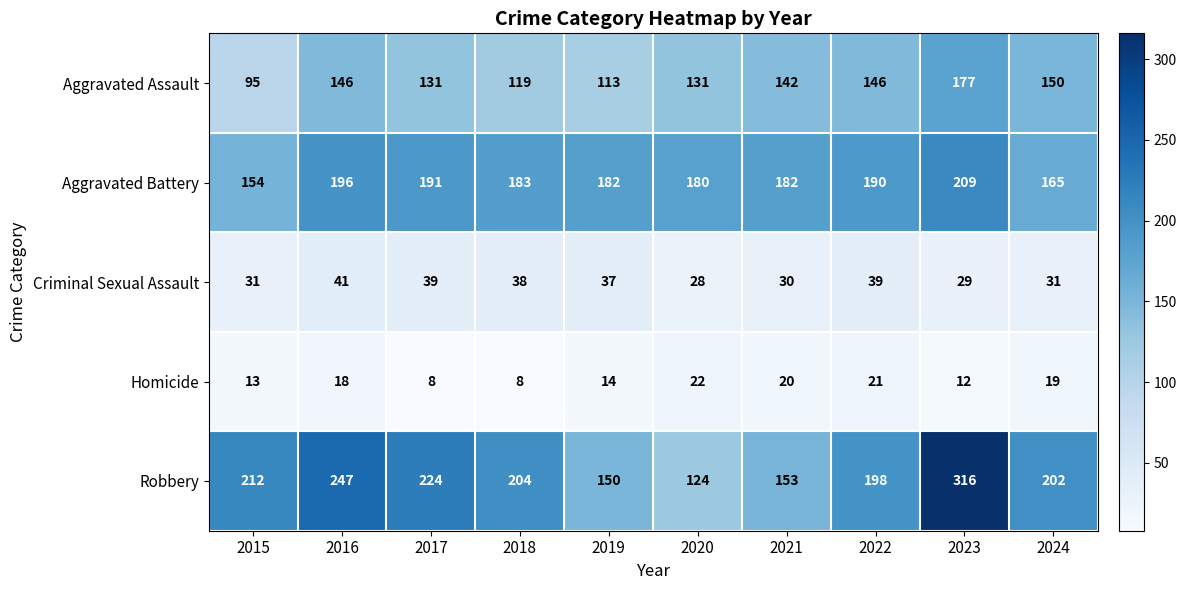

What is the average value of the Aggravated Assault series?

135